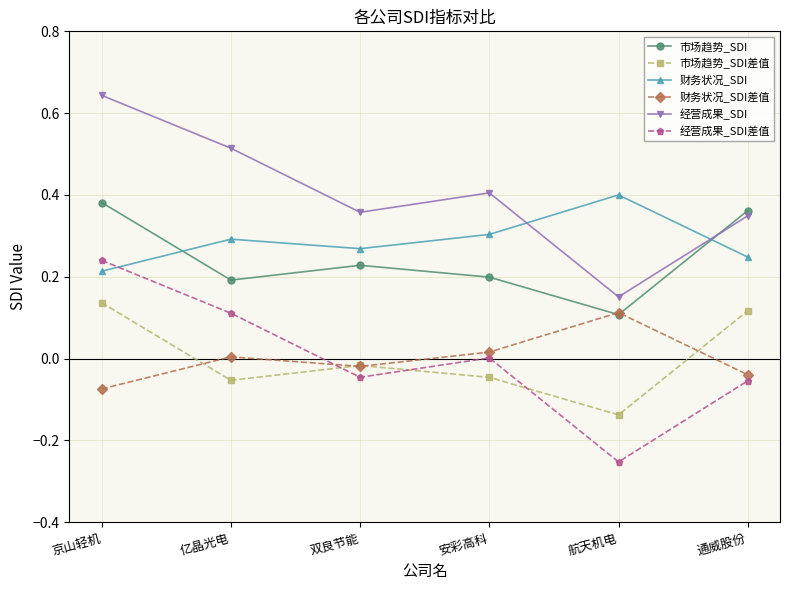

At which category is the sum across all series the highest?

京山轻机